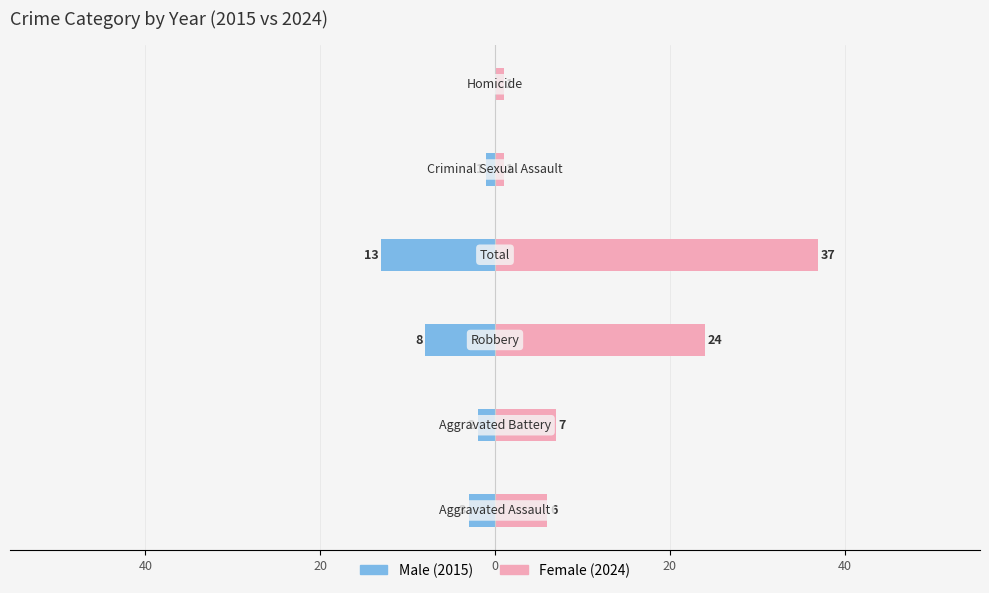

What is the value of the Male bar at the 2nd from the left?

-2